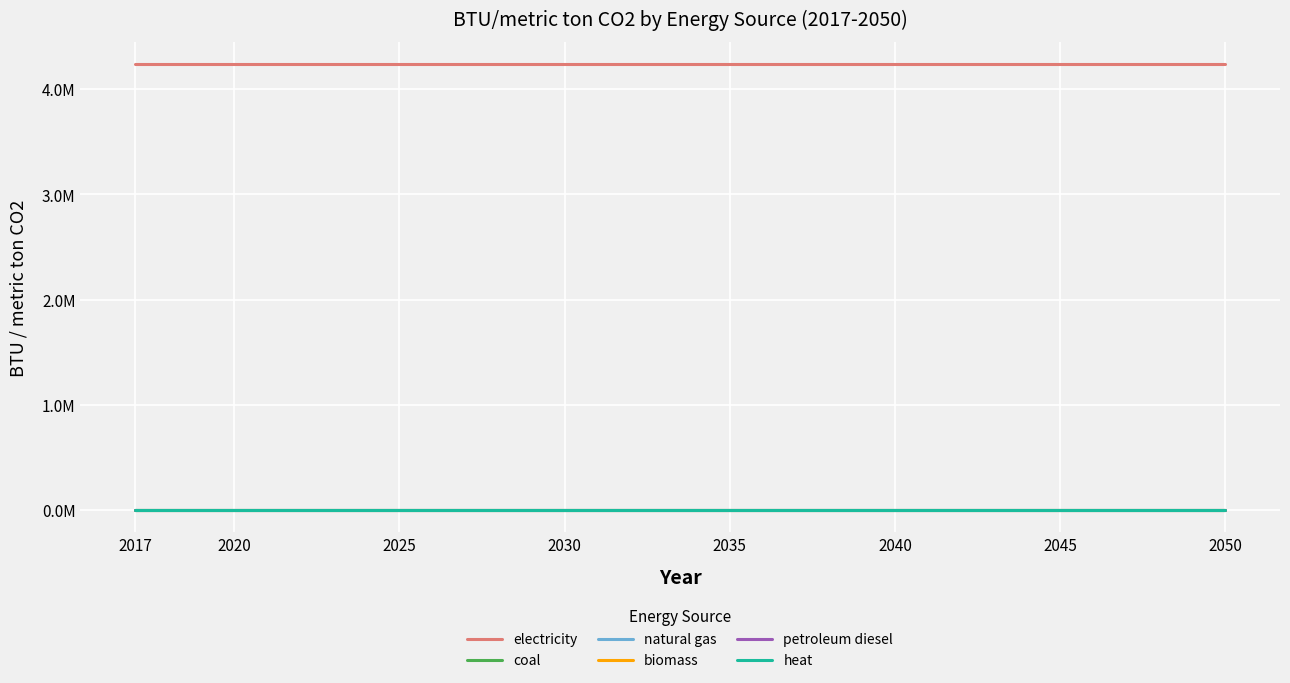

True or false: electricity has more than 1 interior local peaks.

False